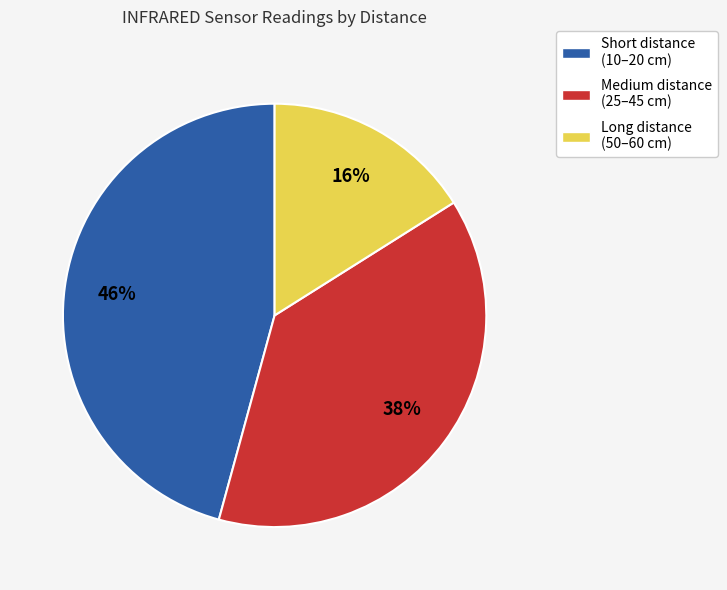

To the nearest percent, what is the difference between the Medium distance (25–45 cm) and Short distance (10–20 cm) slice percentages?

8%